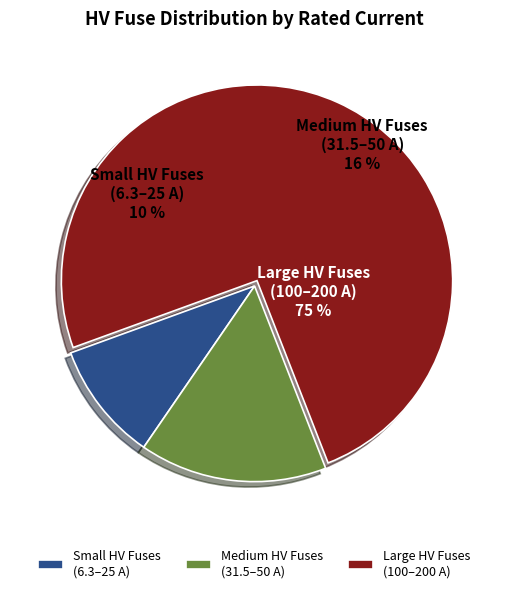

Between HV 40A and HV 25A, which is larger?

HV 40A